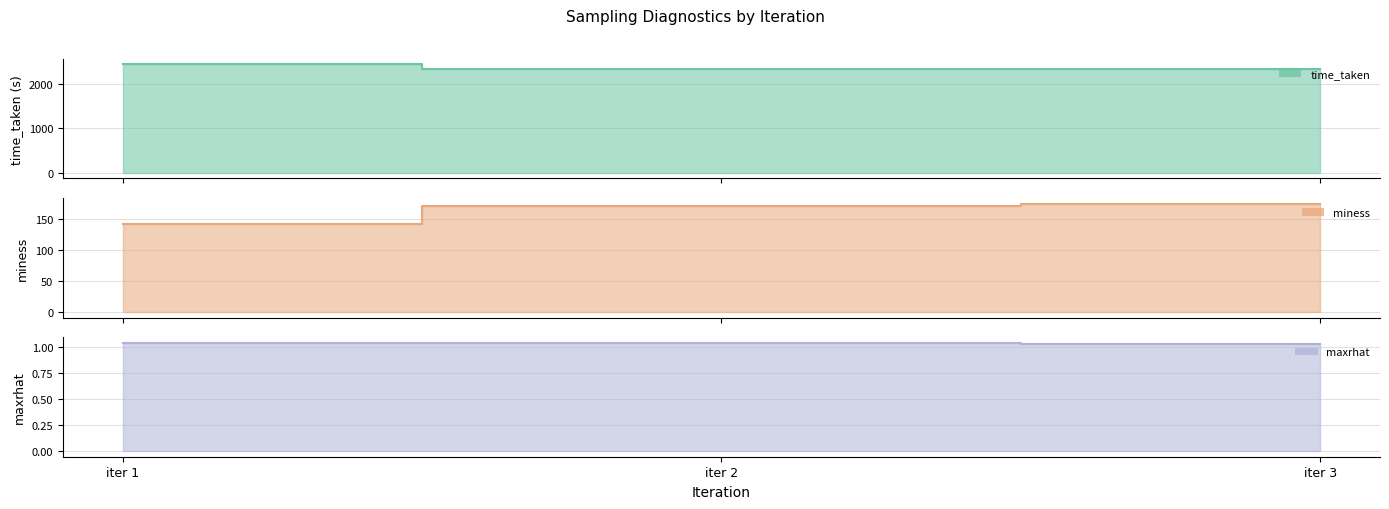

Count the maxrhat values in the range 1 to 2.

3